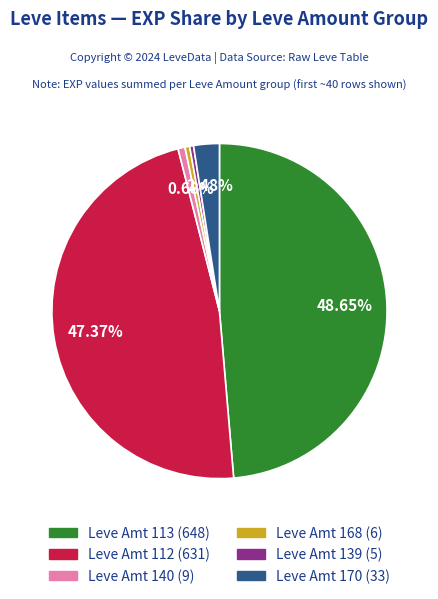

To the nearest percent, what is the average slice percentage?

17%